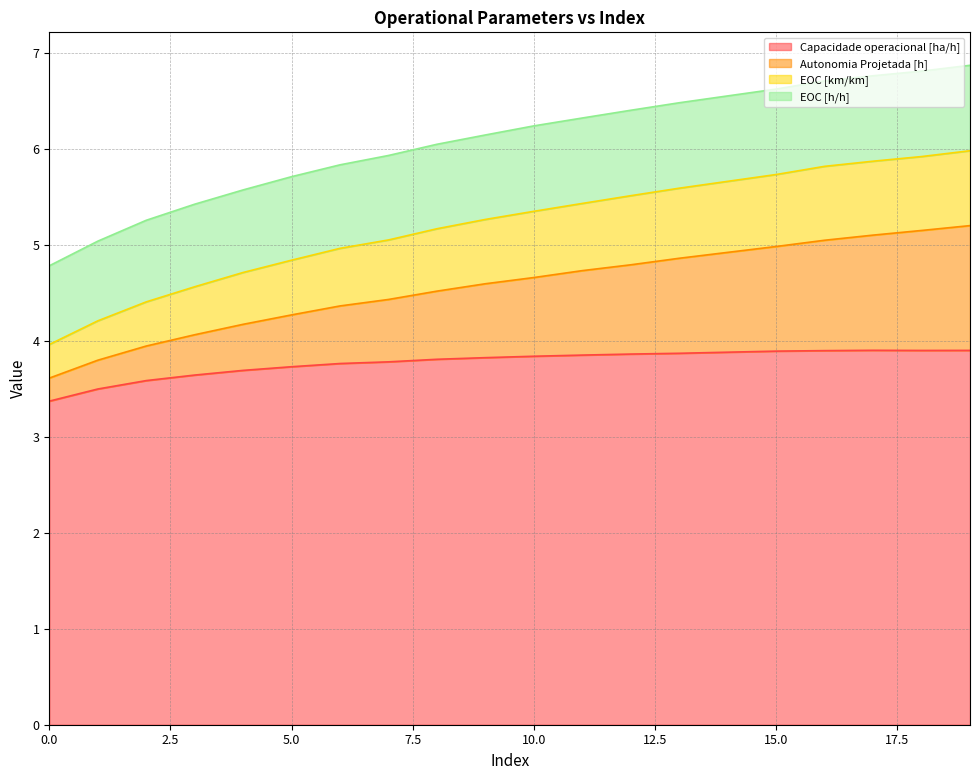

What is the greatest value displayed?

6.9